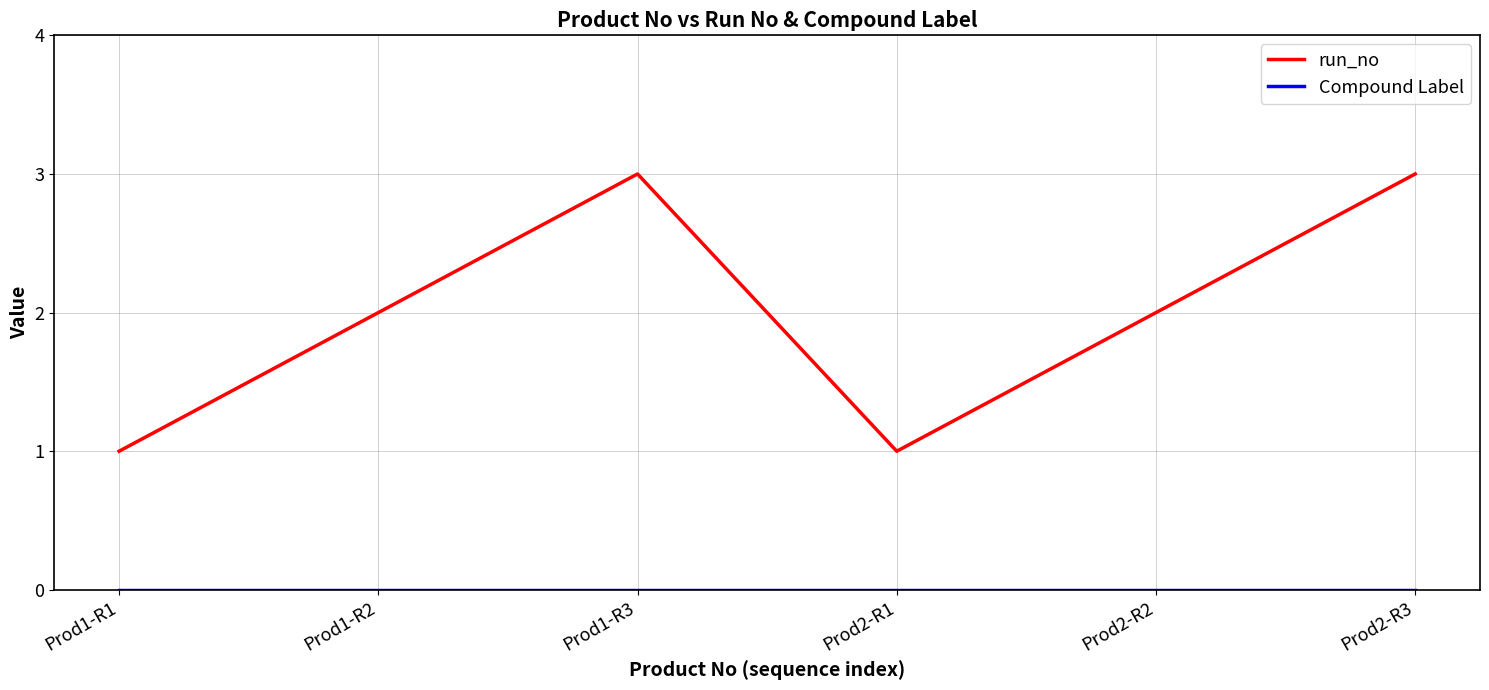

True or false: run_no has a value of 1 at Prod2-R2.

False